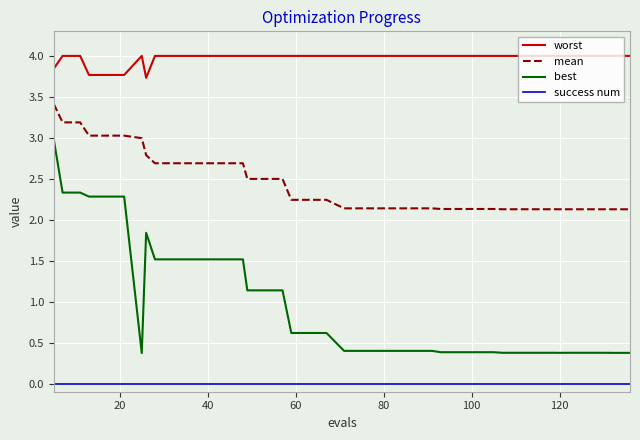

Which series has the widest spread of values?

best